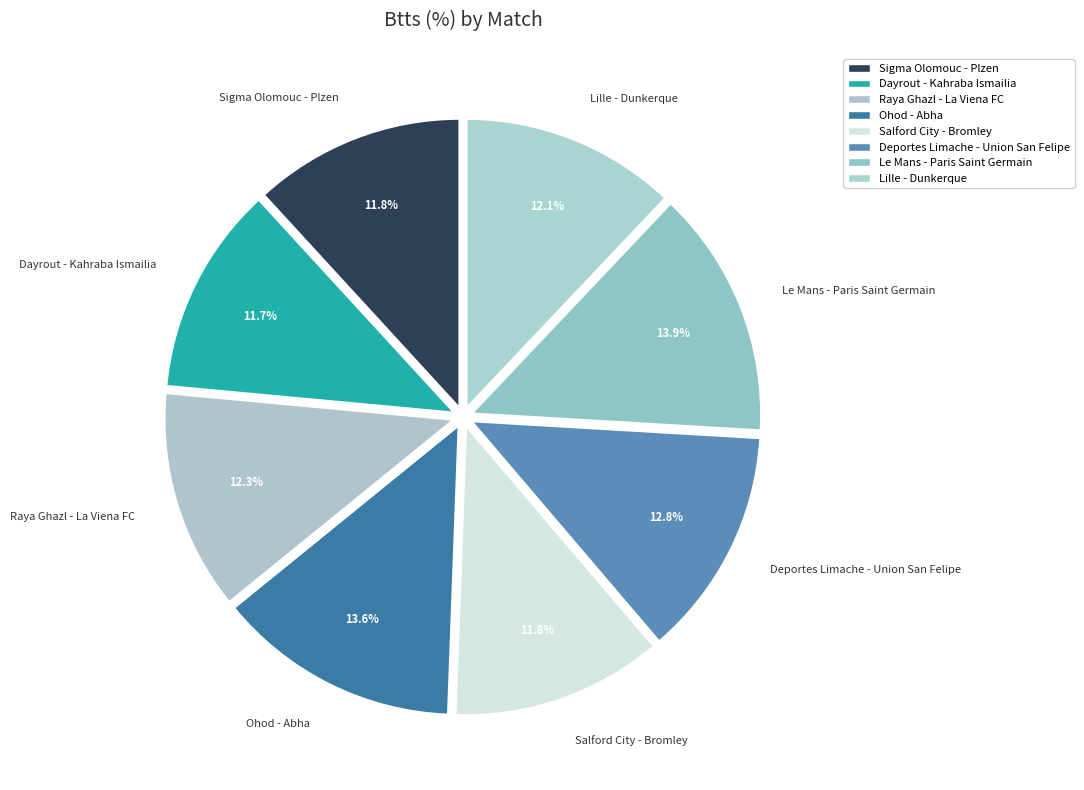

Combined, do Deportes Limache - Union San Felipe and Dayrout - Kahraba Ismailia account for over 50%?

No